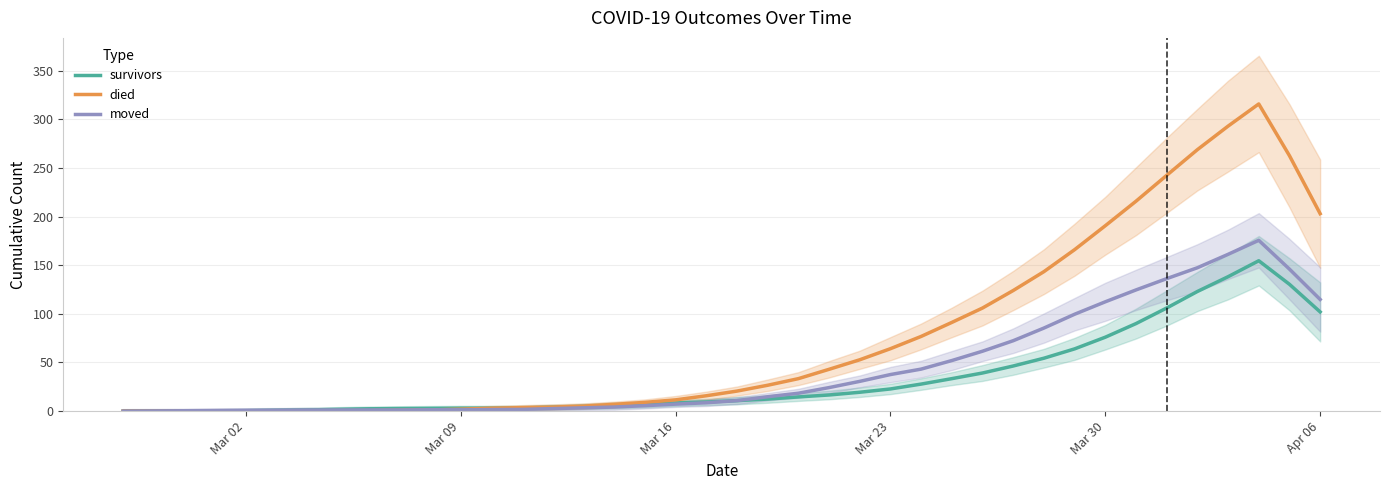

Is the value of moved at 23 greater than the value of survivors at 38?

No